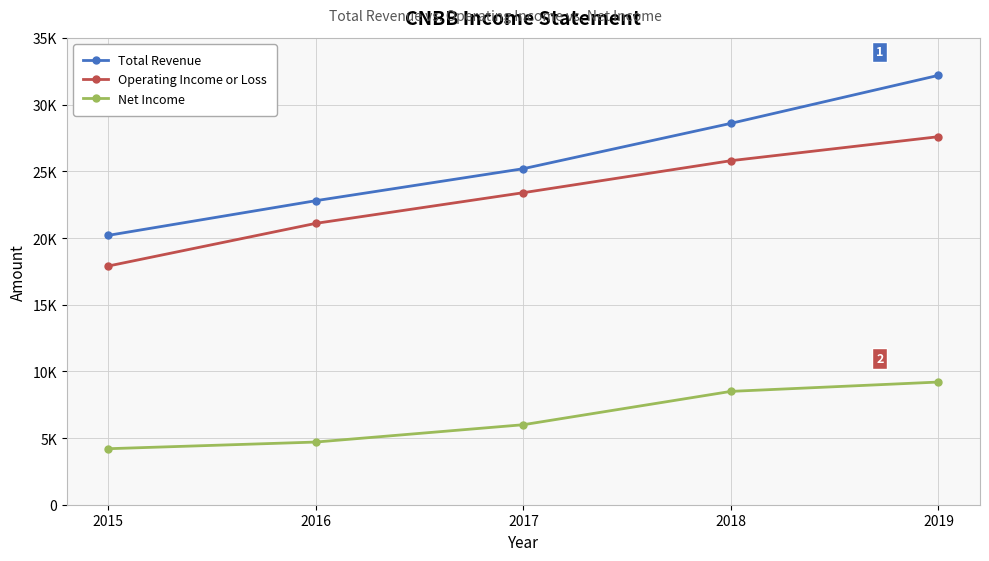

Is this an area chart (filled region under the line)?

No